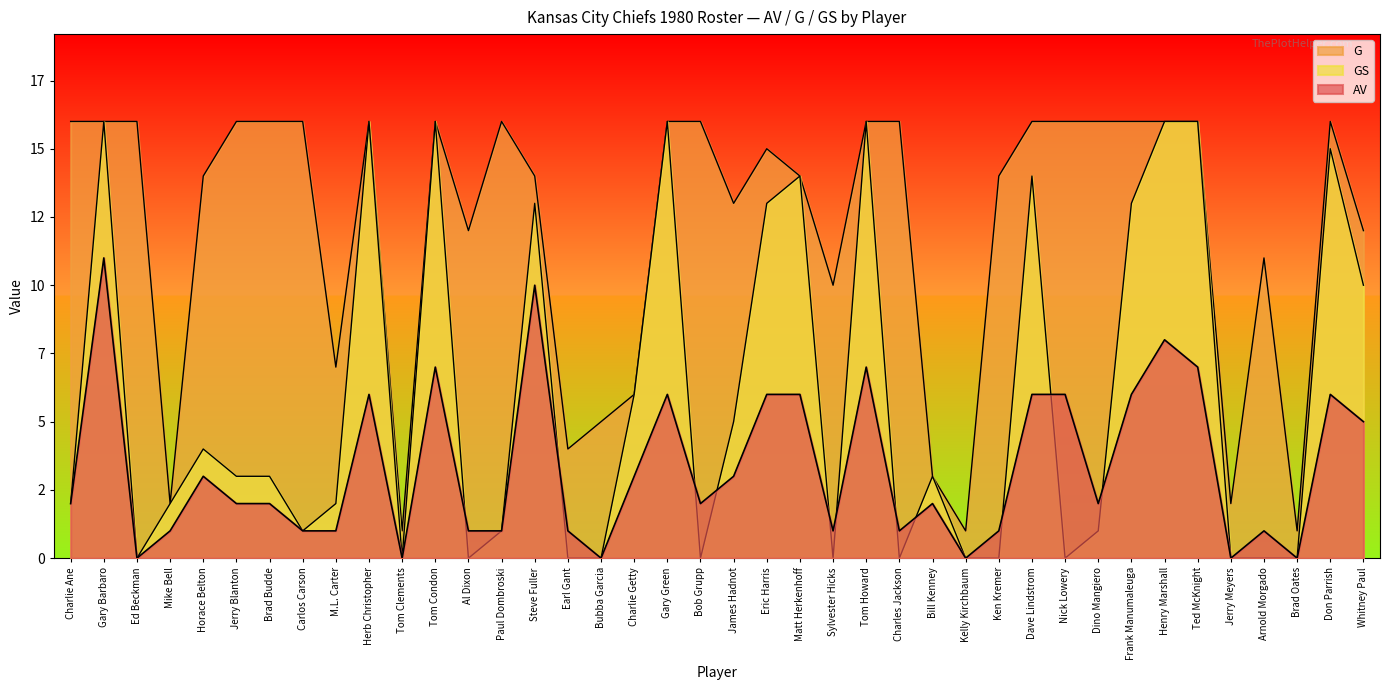

At how many categories does at least one series exceed 2?

35